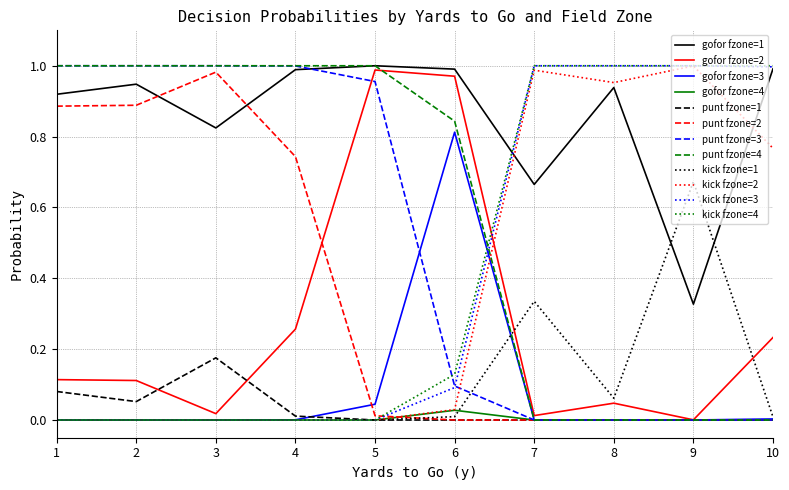

True or false: punt fzone=3 has a value of 0.5 at 2.

False